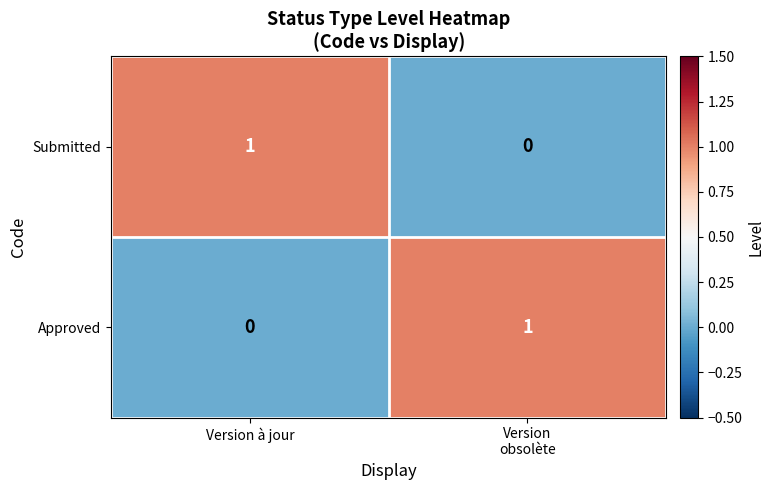

What is the spread (max minus min) of values at Version à jour?

1